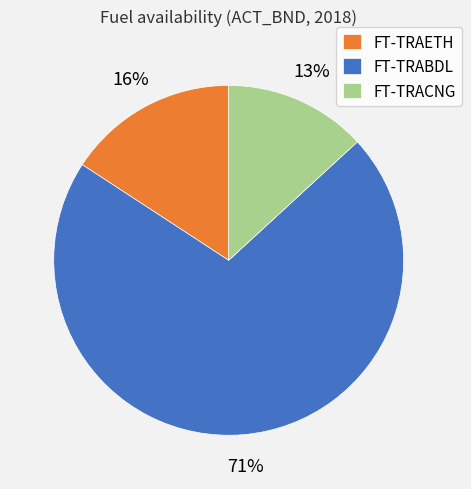

To the nearest percent, what is the difference between the FT-TRACNG and FT-TRAETH slice percentages?

3%